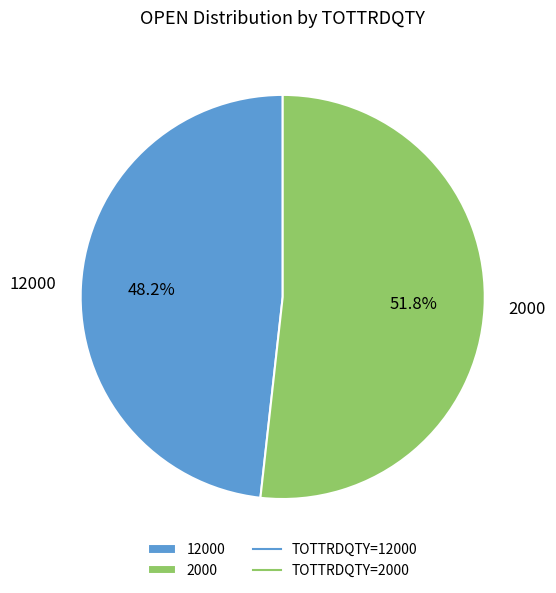

Count the number of slices in the pie.

2